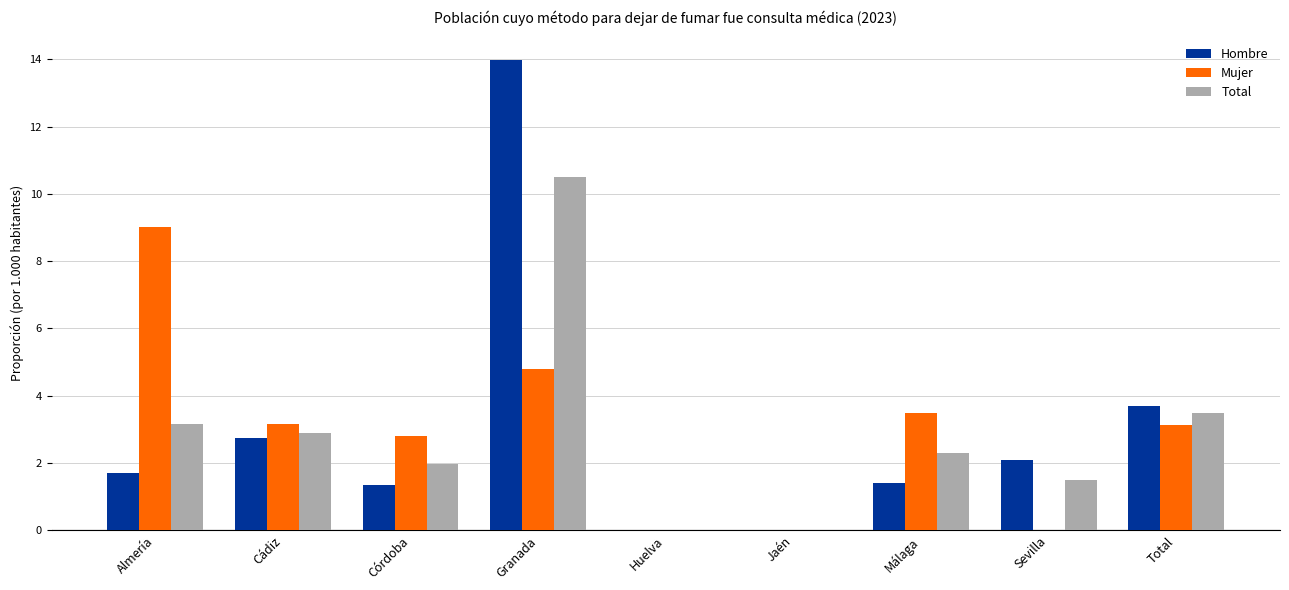

The value of Total at Huelva is -4.0. True or false?

False